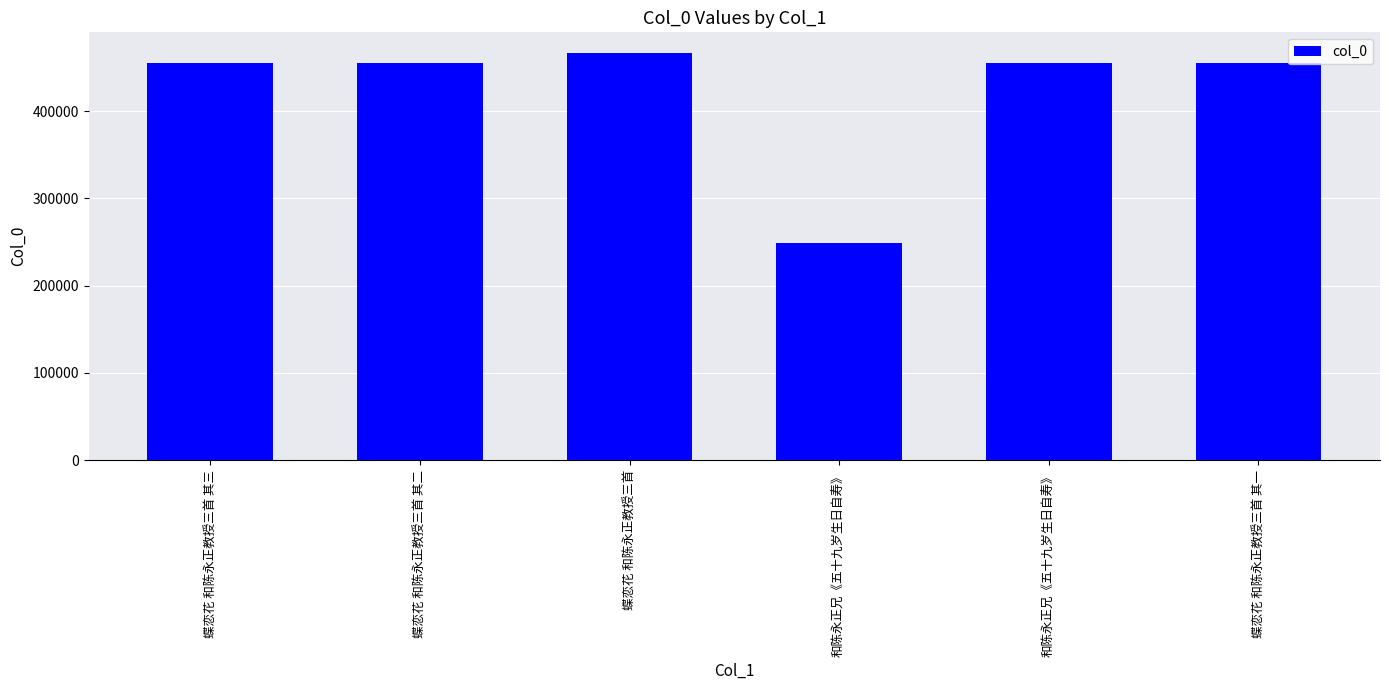

How many bars are there in total?

6